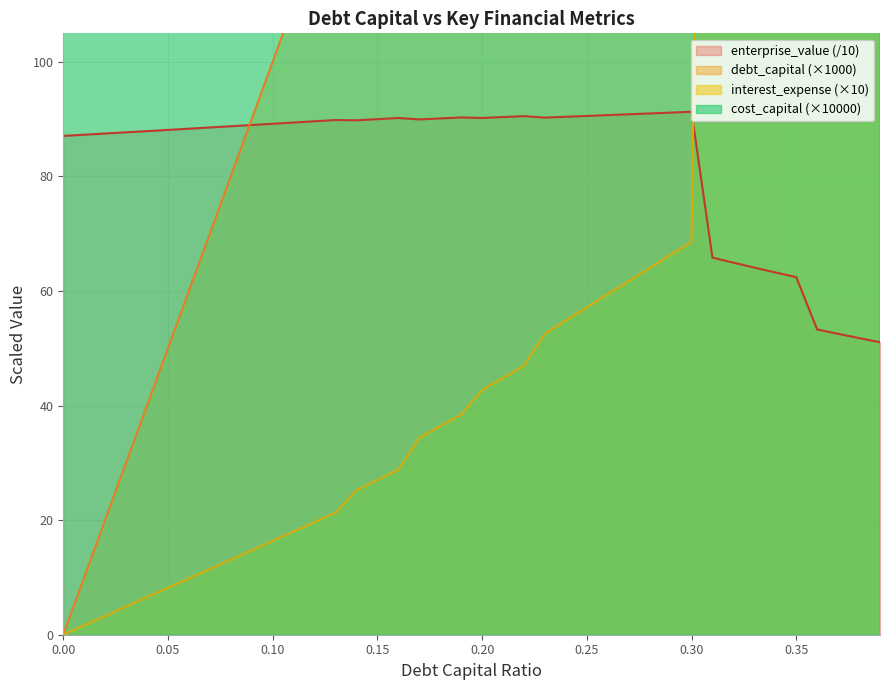

True or false: interest_expense and cost_capital cross at least once.

False